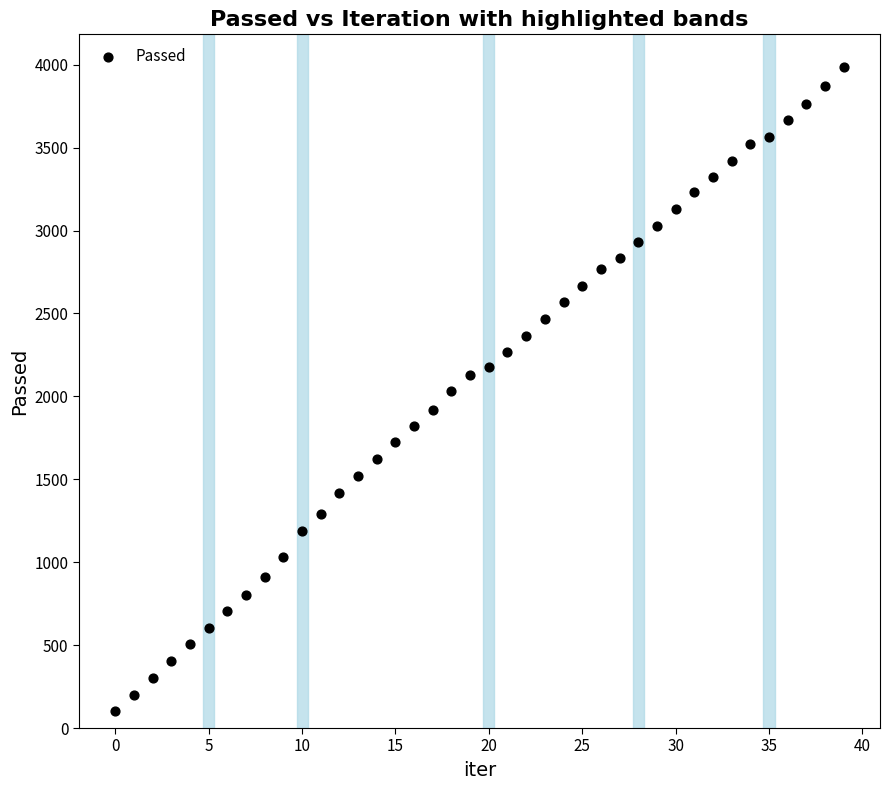

What is the range of Y values (max minus min)?

3889